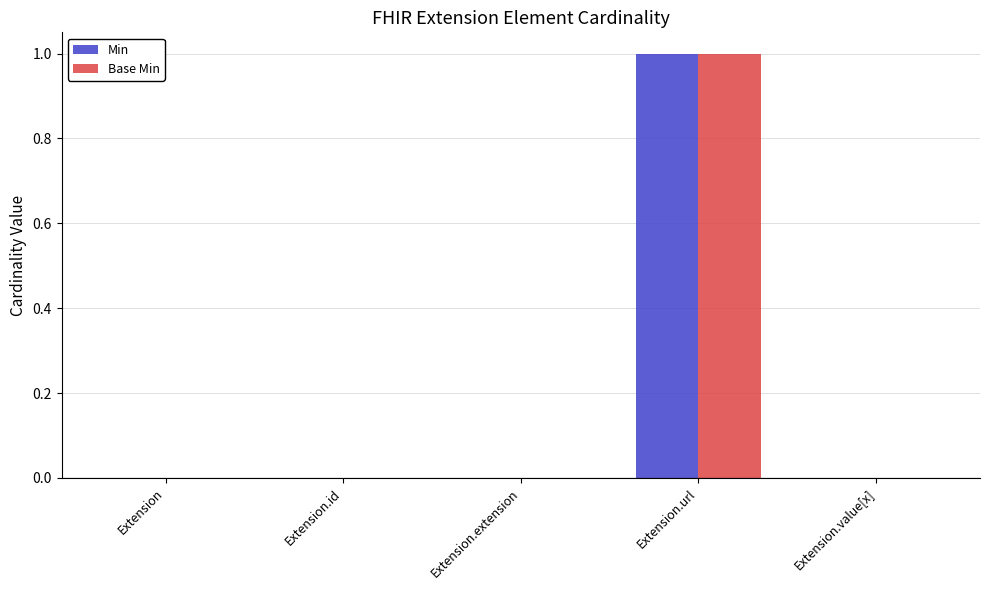

What are all the series names shown in the legend?

Min, Base Min